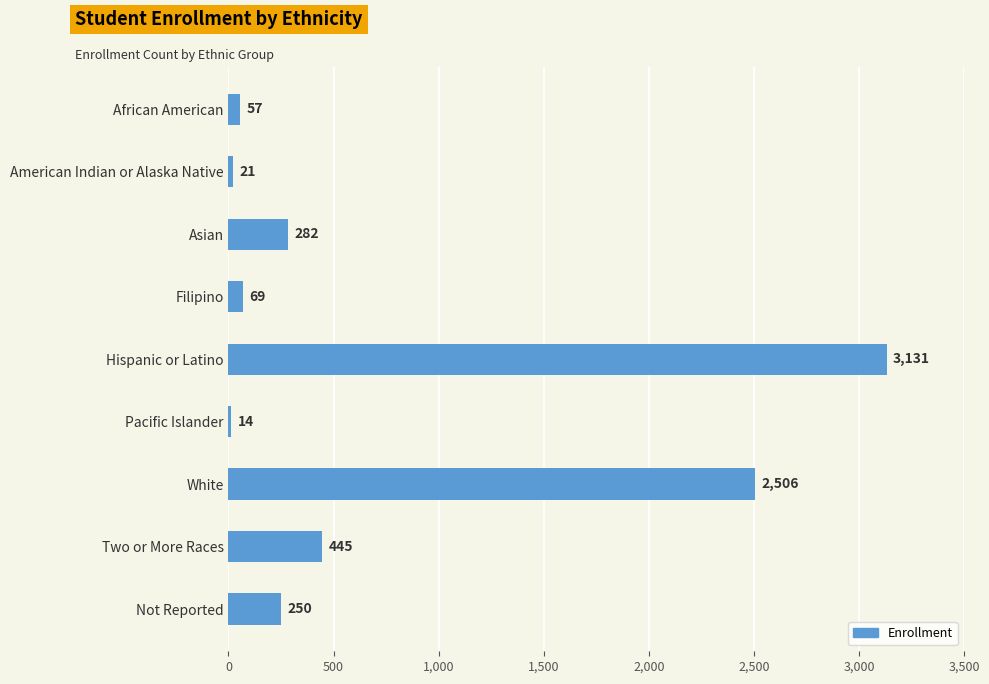

List the labels in order of value, largest first.

Hispanic or Latino, White, Two or More Races, Asian, Not Reported, Filipino, African American, American Indian or Alaska Native, Pacific Islander